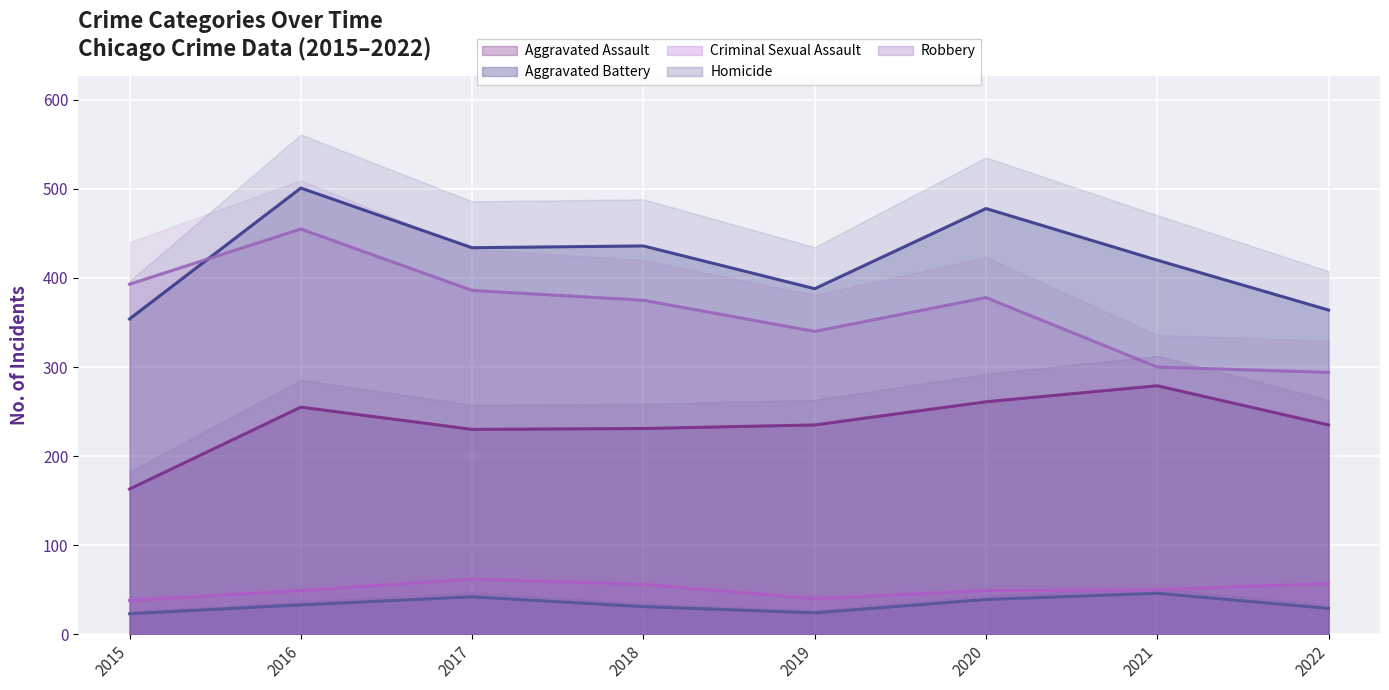

Which series has the largest range (max minus min)?

Robbery